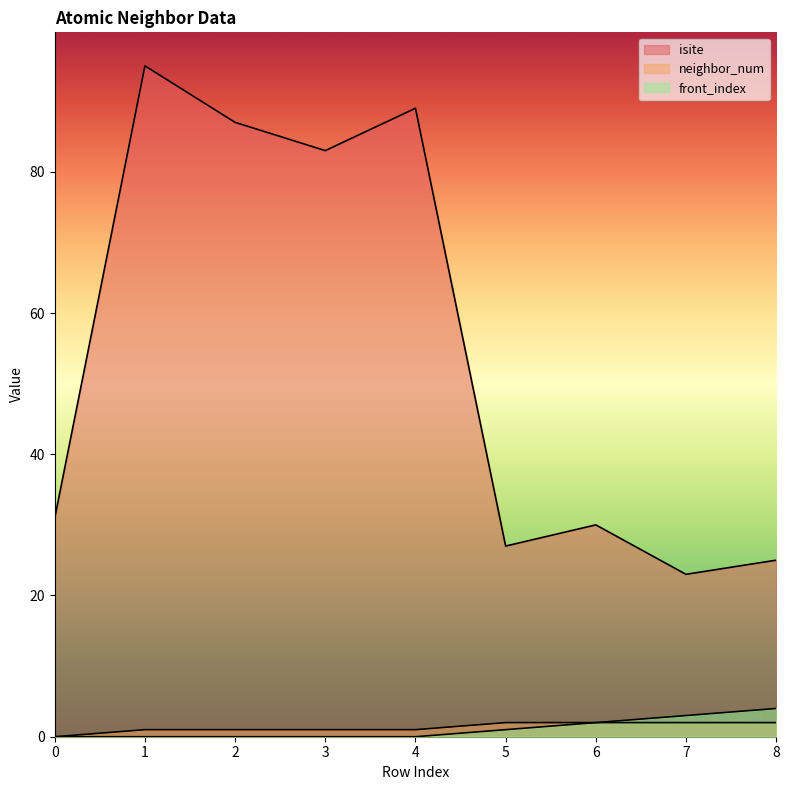

What is the highest value of the isite series?

95